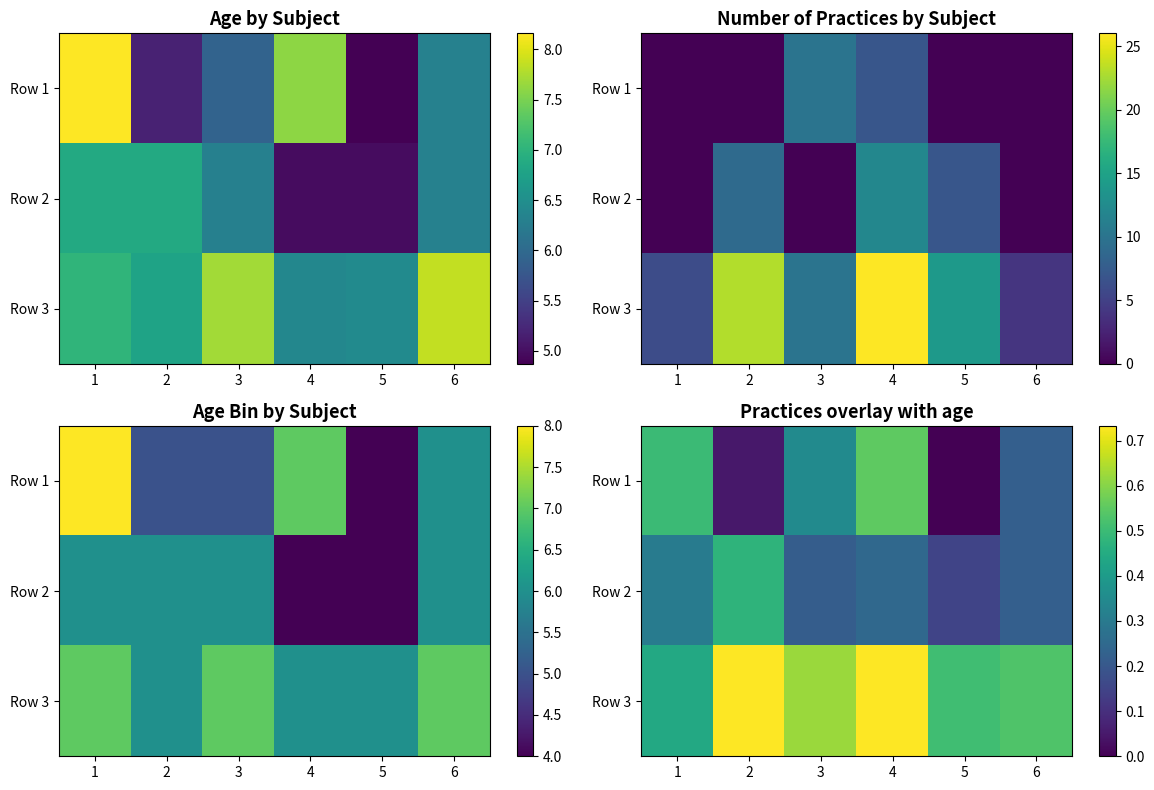

Is it true that Row 3 equals 0.3 at 2?

False